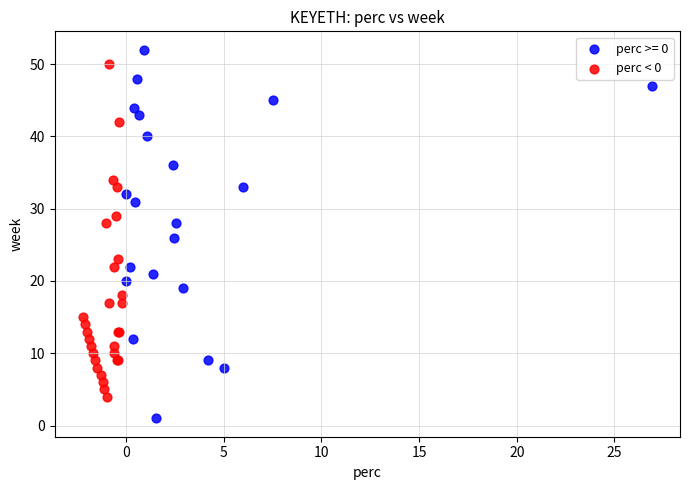

Which series reaches the minimum Y coordinate?

perc >= 0